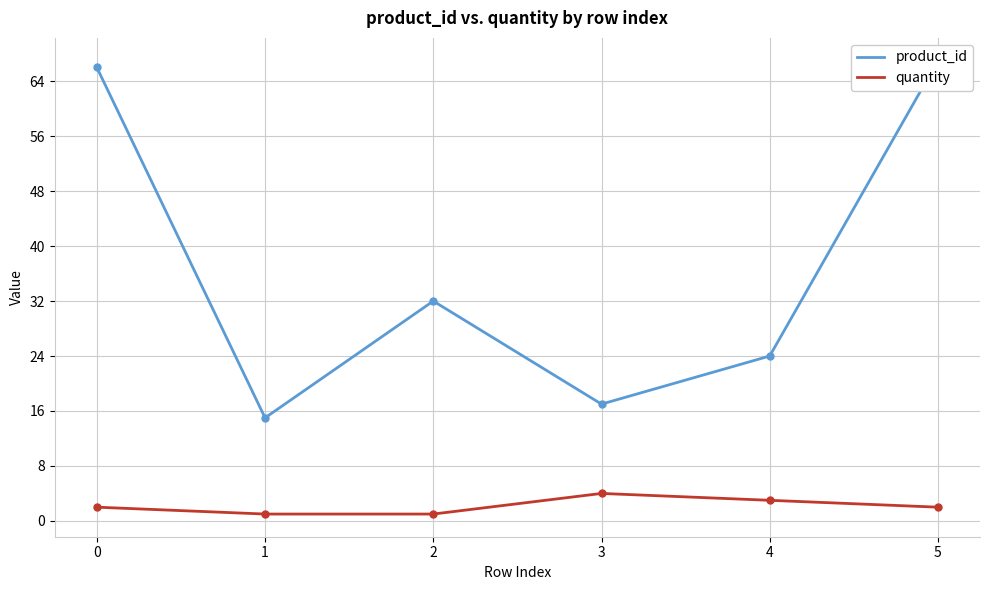

What is the highest value of the quantity series?

4